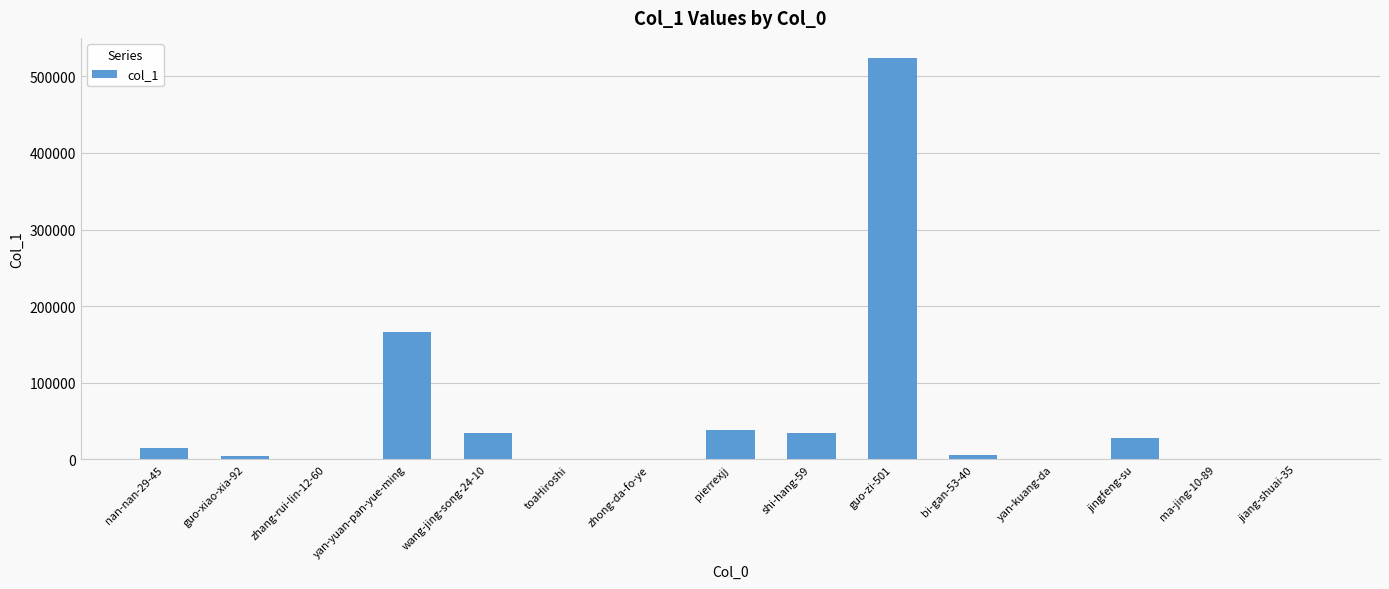

Where is the data nearest to the value 261934?

yan-yuan-pan-yue-ming